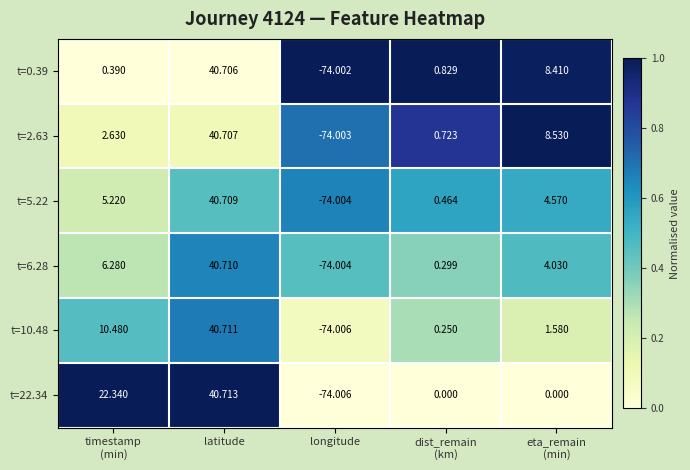

At which category is the sum across all series the highest?

latitude